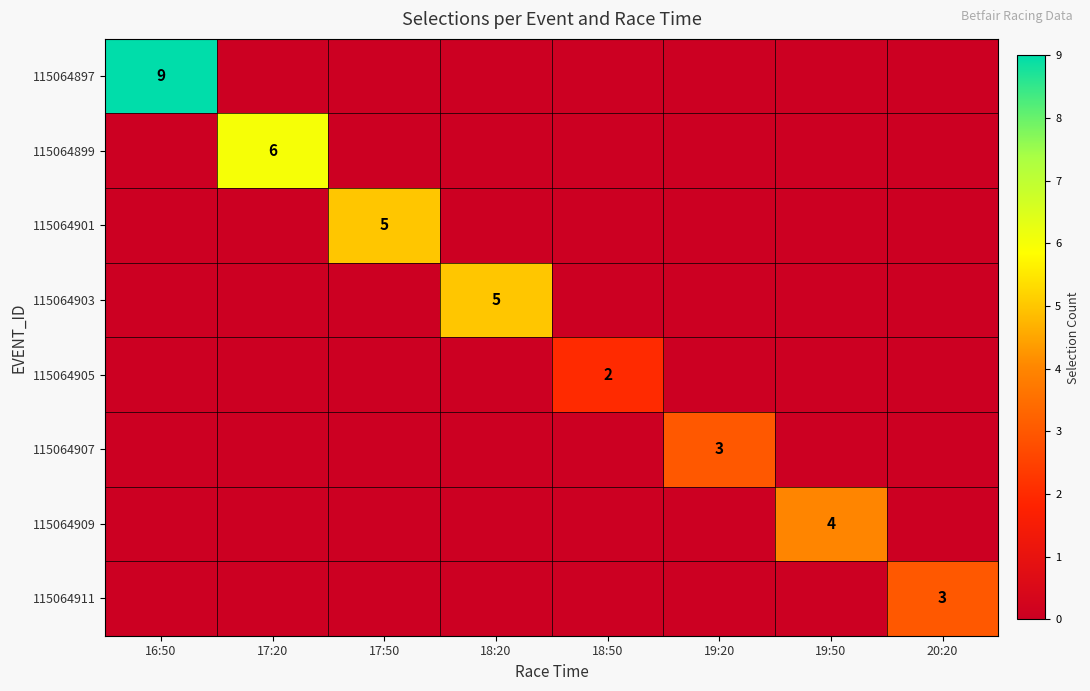

The 115064903 series shows 2 at 18:20. True or false?

False